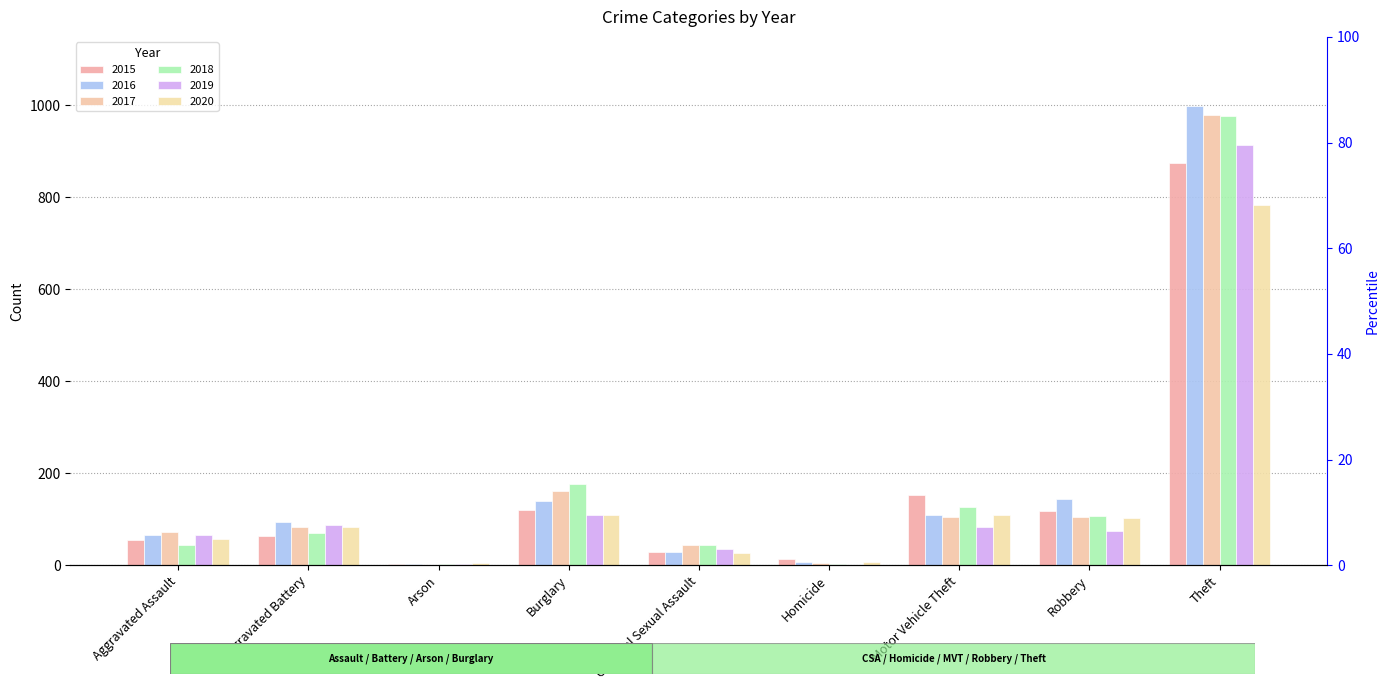

What is the difference between the maximum and minimum values in the 2019 series?

914